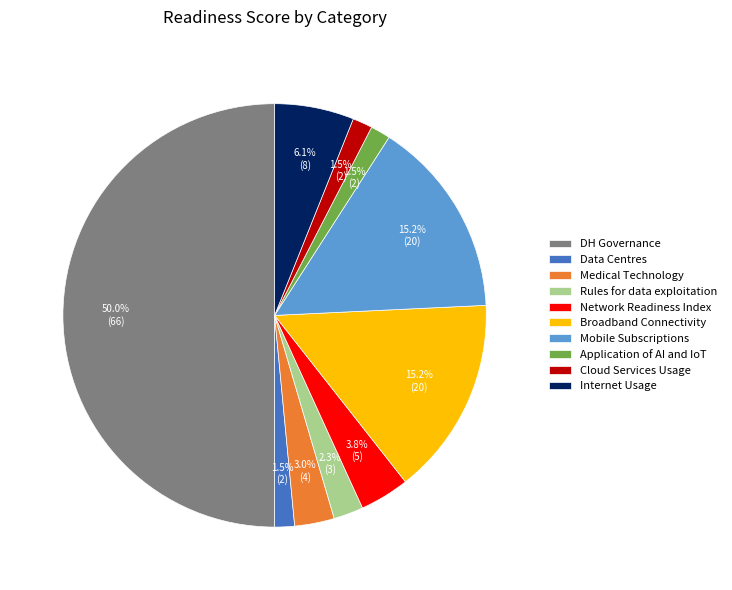

What portion of the pie excludes Broadband Connectivity?

84.8%